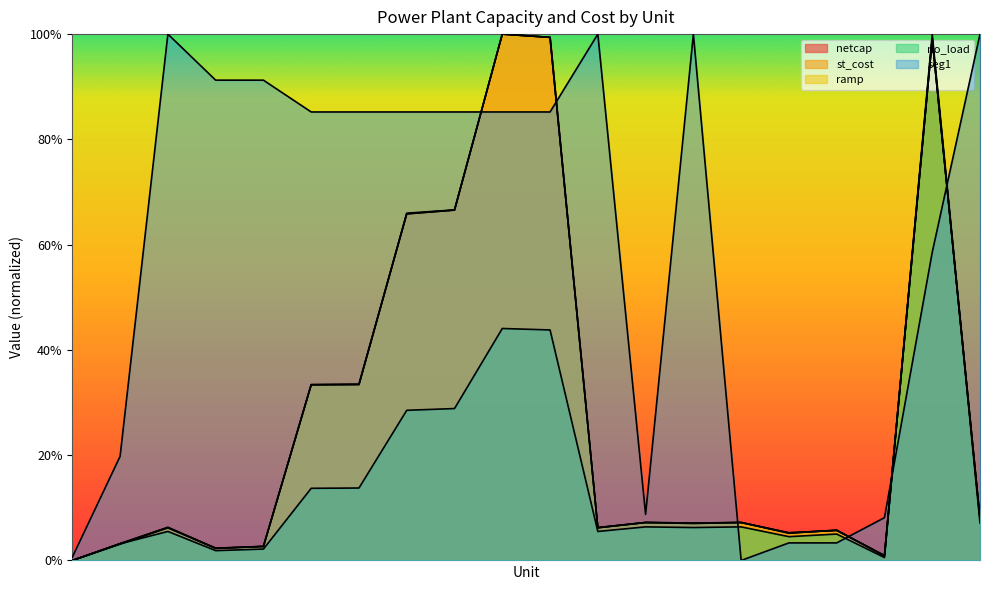

Is it true that st_cost equals 1.5 at BEARMT_1_UNIT?

False